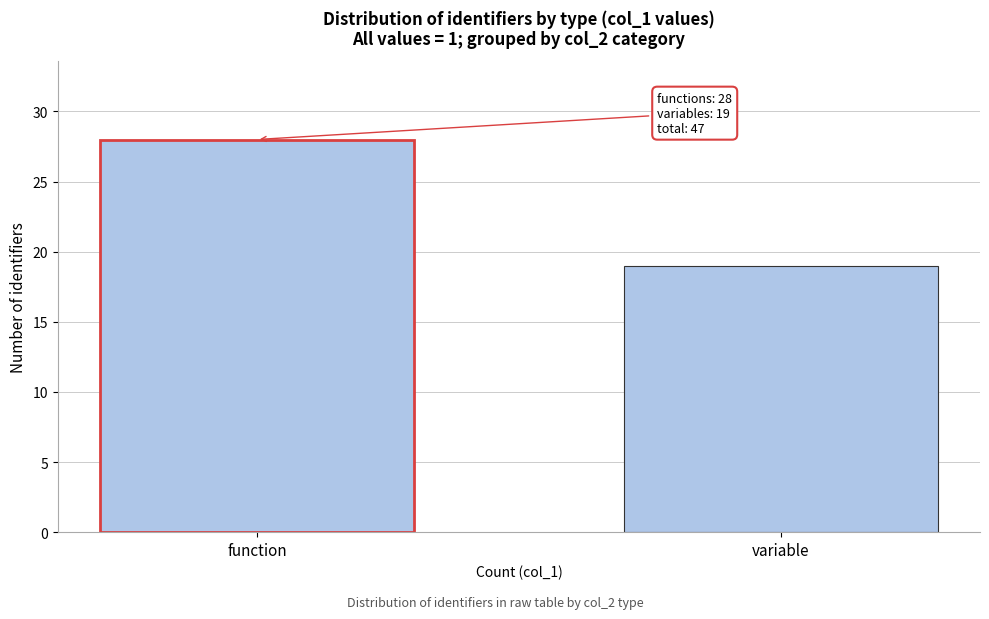

Reading left to right, extract all data points from this chart.

function=28	variable=19